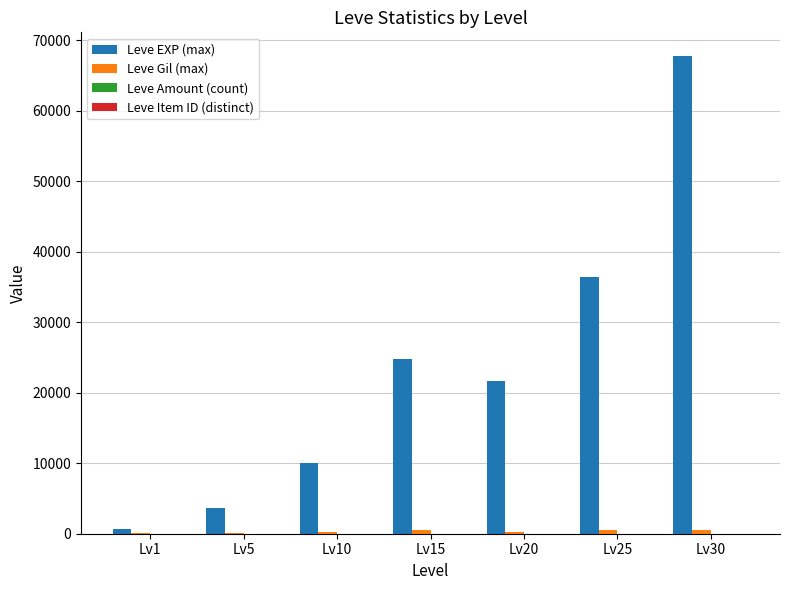

Which series has the largest total across all categories?

Leve EXP (max)